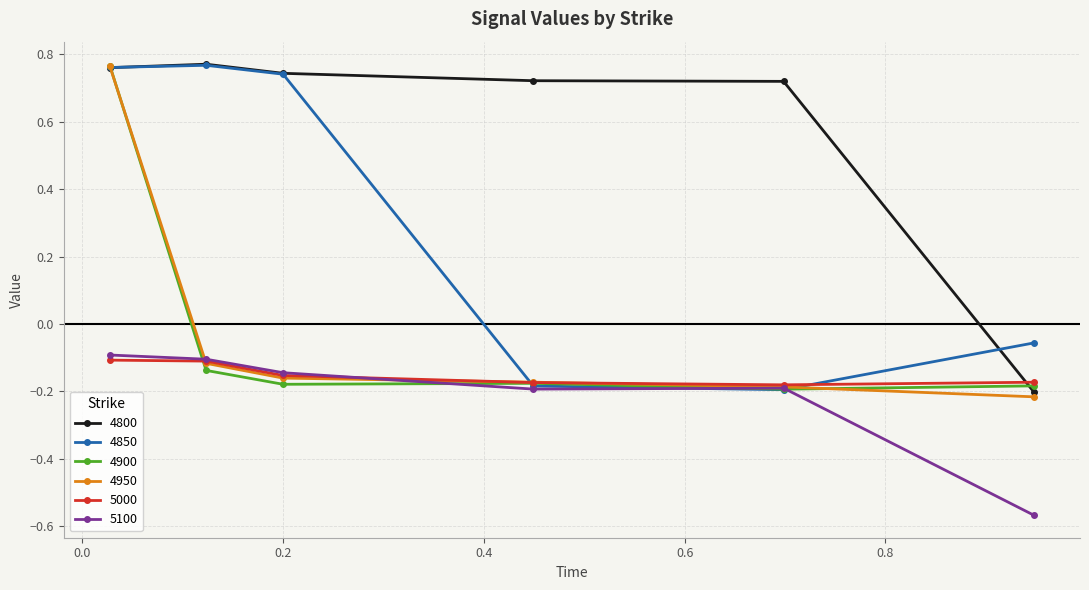

At how many categories does at least one series exceed 0?

5